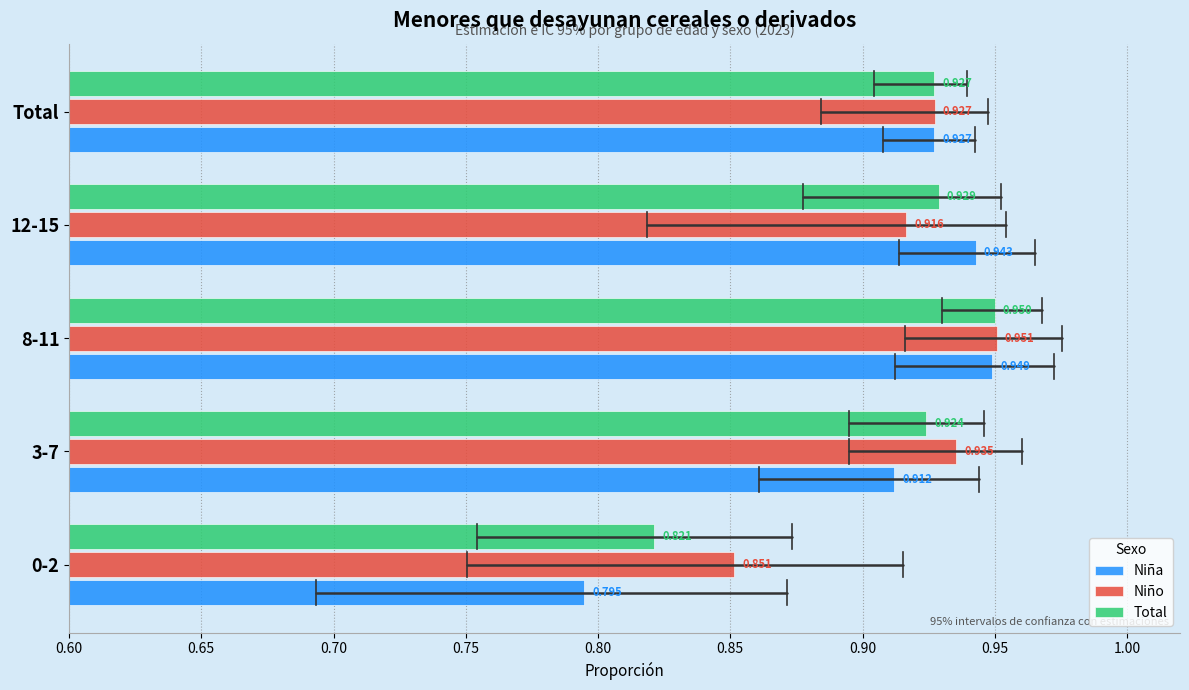

List the series in order of their peak value, highest first.

Niño, Total, Niña